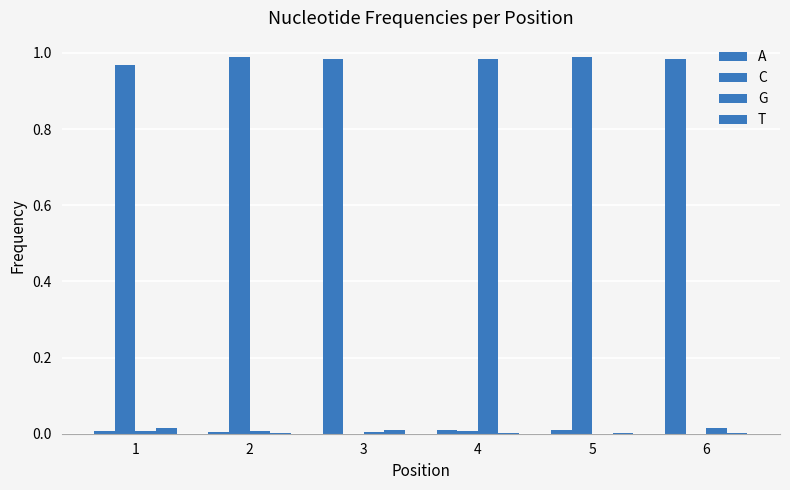

What is the value of the C bar at the 1st from the left?

1.0